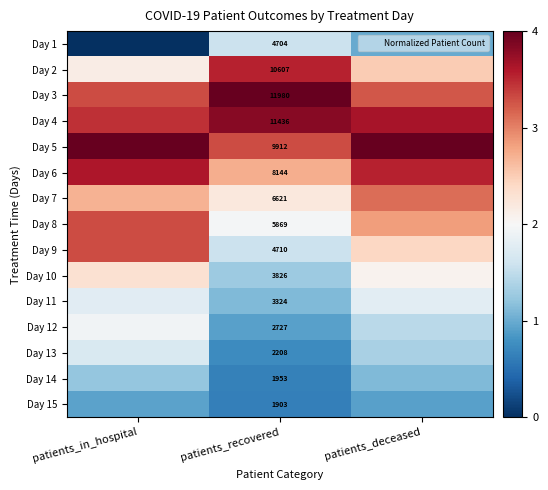

Is it true that Day 10 equals 2.3 at patients_in_hospital?

True